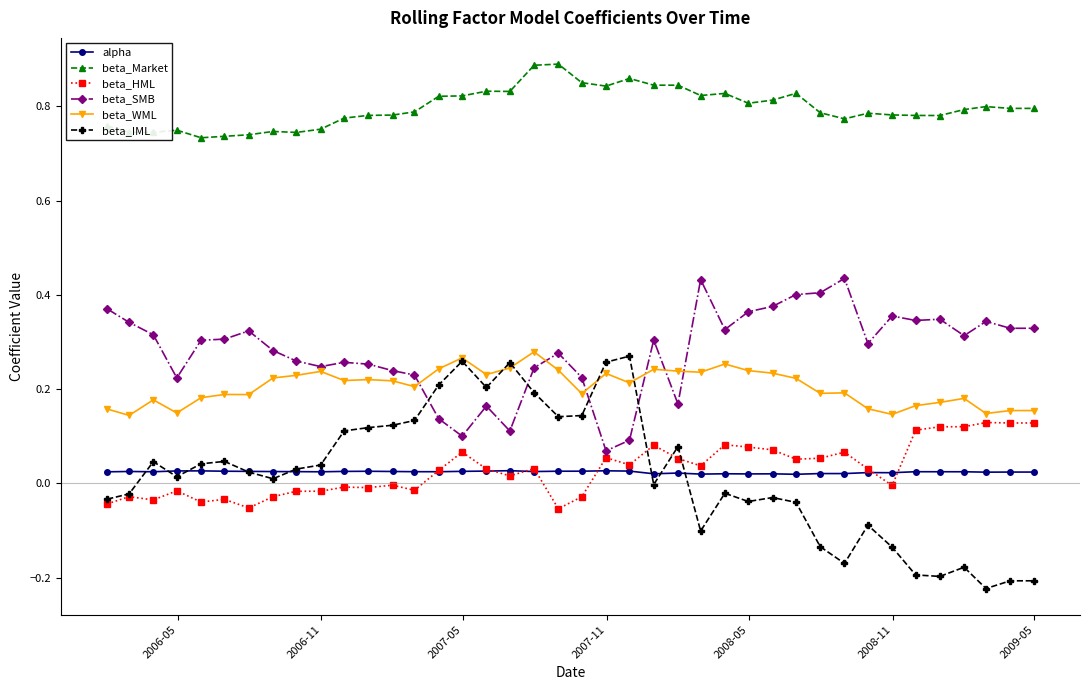

Which series has the largest range (max minus min)?

beta_IML